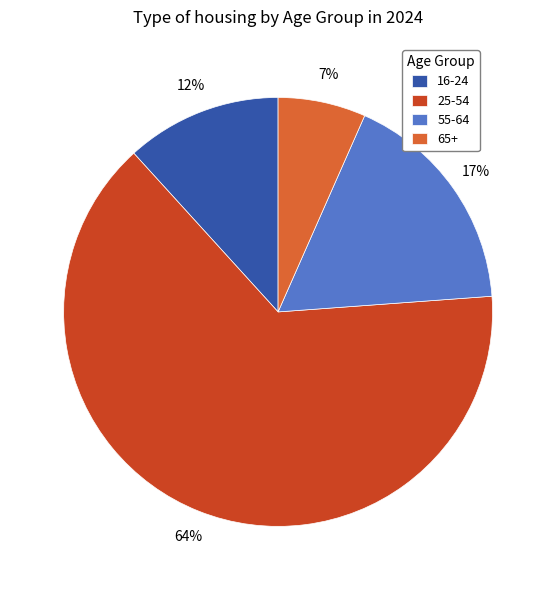

To the nearest percent, what is the difference between the 55-64 and 16-24 slice percentages?

5%